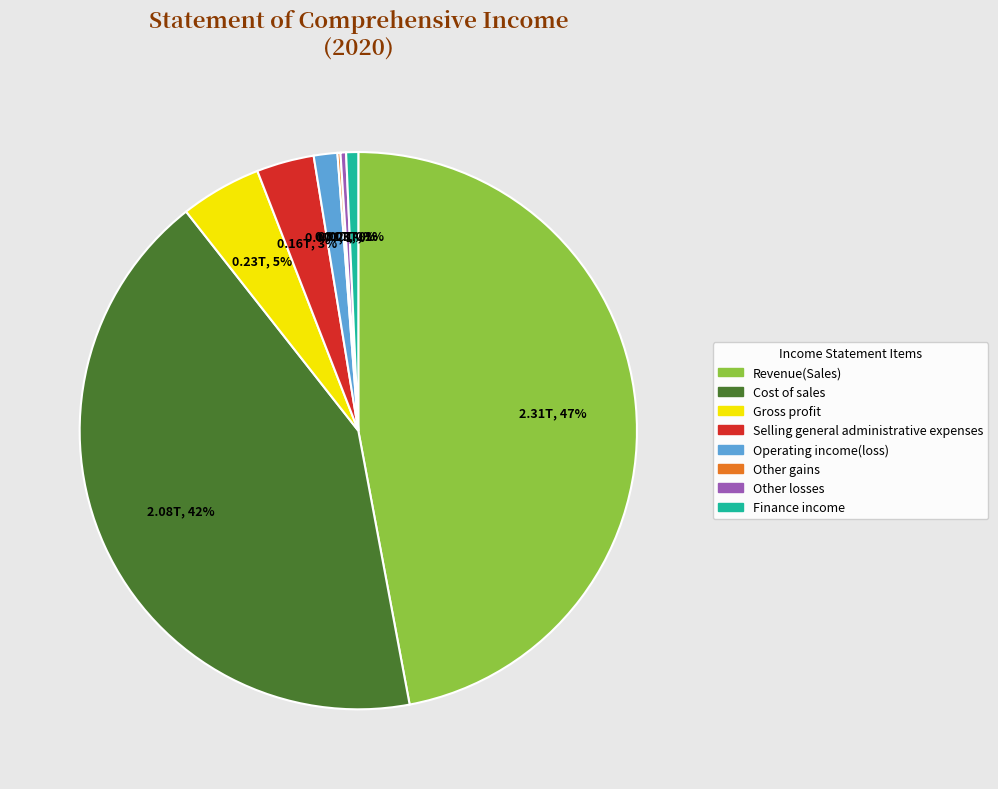

To the nearest percent, what is the difference between the largest and smallest slice percentages?

47%